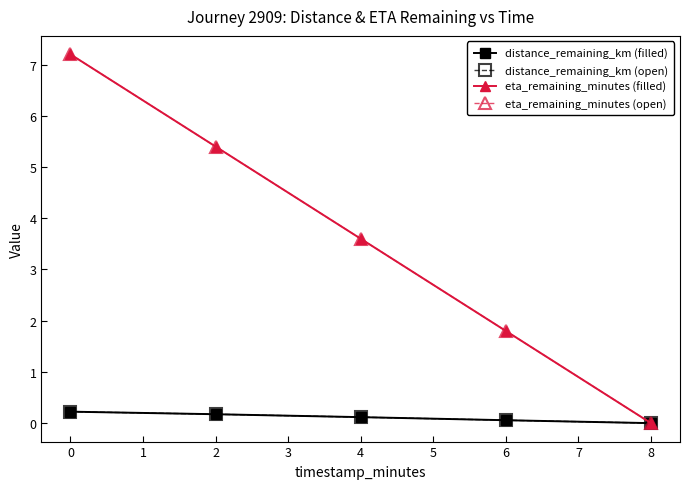

What is the difference between the maximum and minimum values in the eta_remaining_minutes (filled) series?

7.2